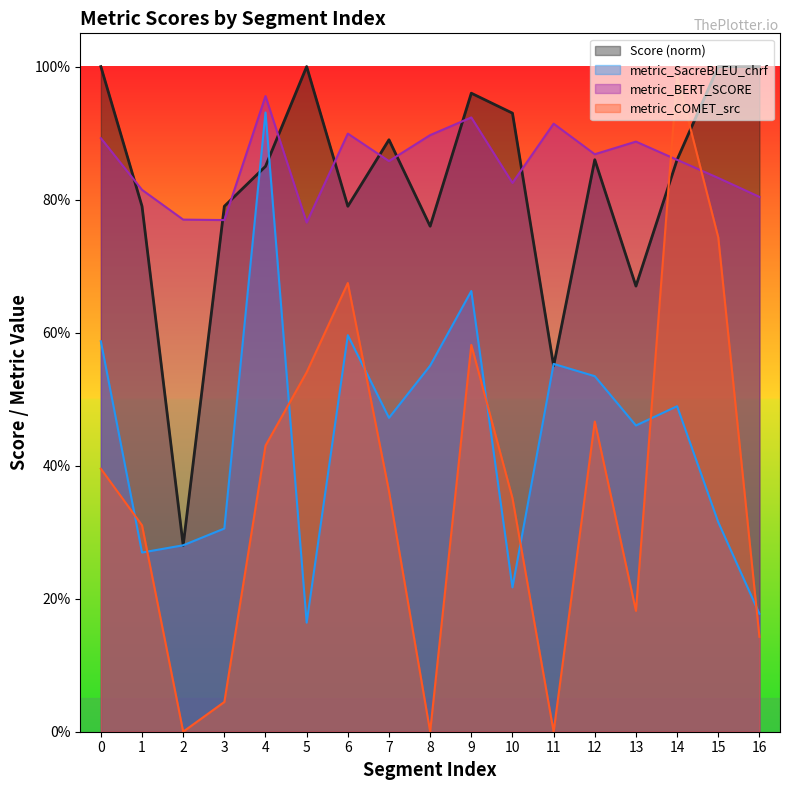

Rank the series at 8 from lowest to highest value.

metric_COMET_src, metric_SacreBLEU_chrf, Score (norm), metric_BERT_SCORE